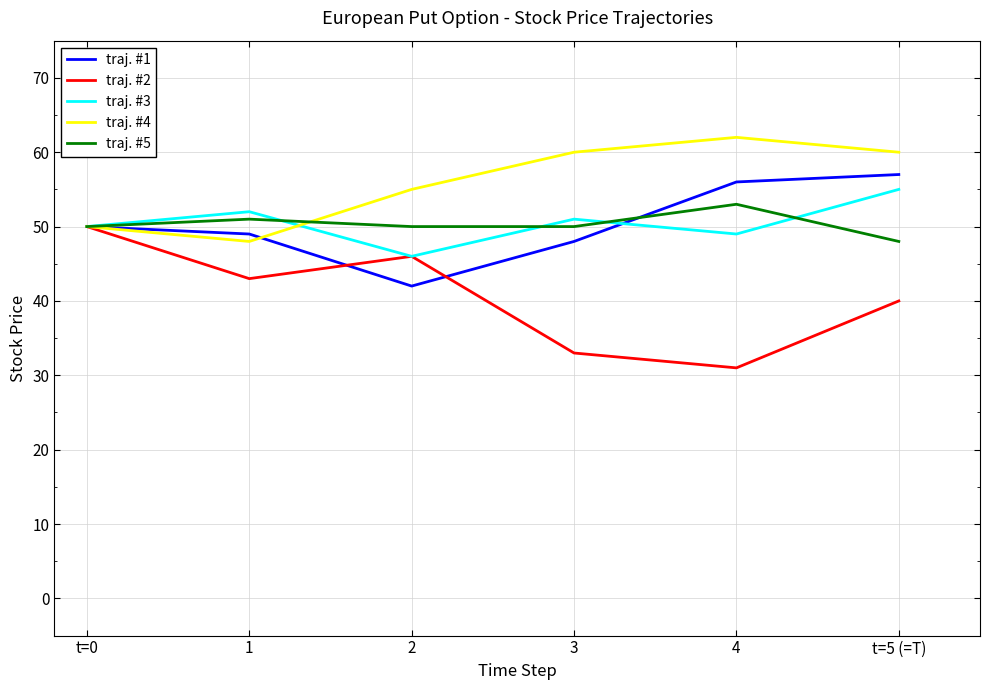

List the series in order of their peak value, lowest first.

traj. #2, traj. #5, traj. #3, traj. #1, traj. #4